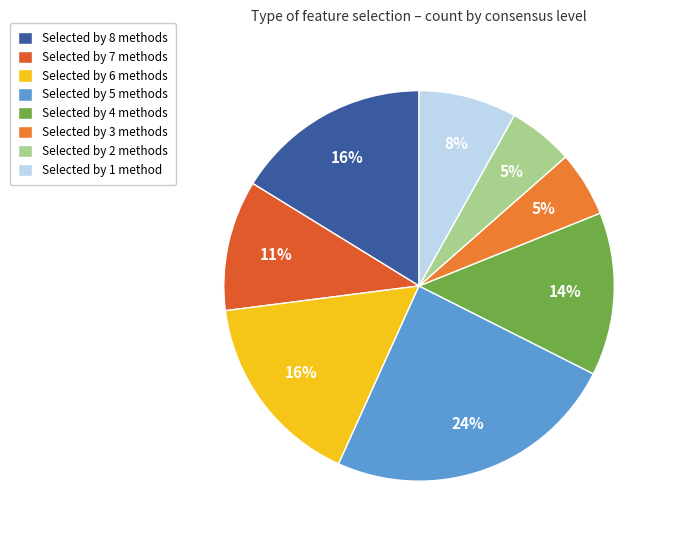

How many slices are in this pie chart?

8